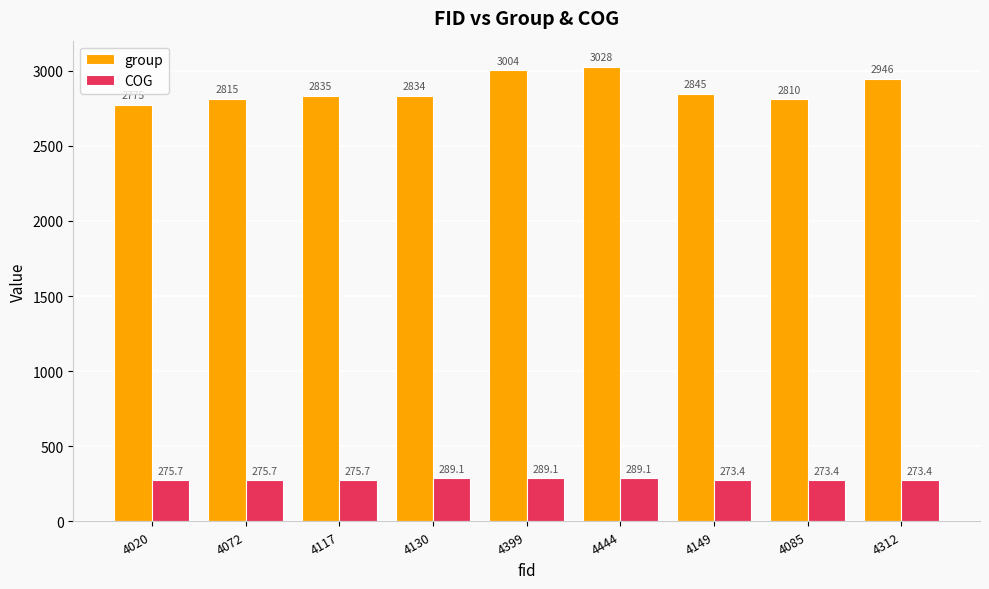

What is the label of the 9th bar from the right?

4020